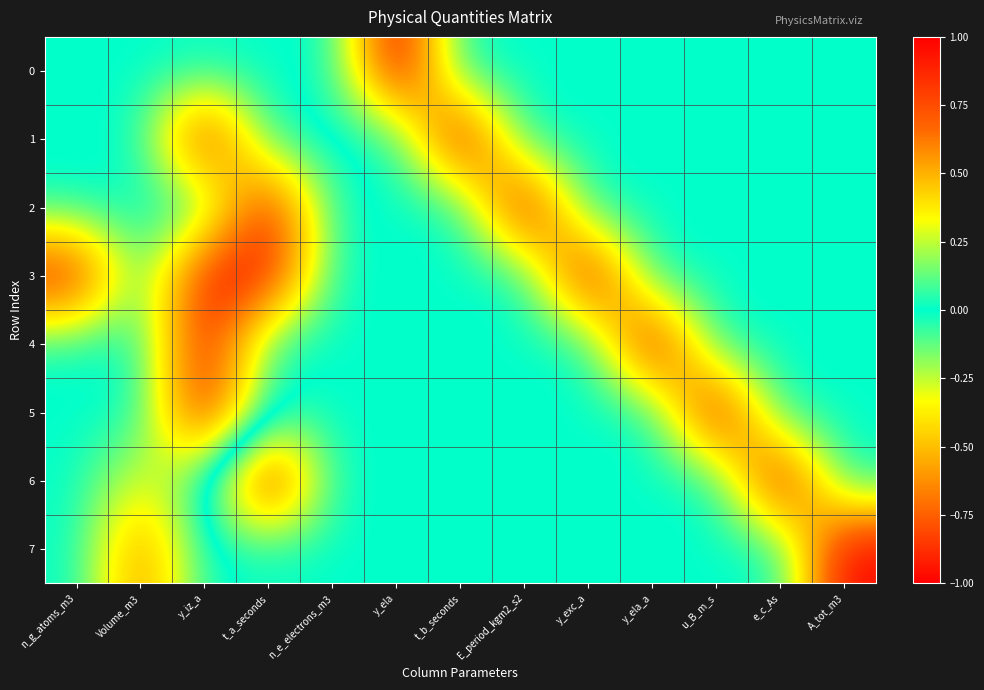

Reading left to right, list all the values displayed in this chart.

0: n_g_atoms_m3=0.0	Volume_m3=0.0	y_iz_a=0.0	t_a_seconds=0.0	n_e_electrons_m3=0.0	y_ela=1.0	t_b_seconds=0.0	E_period_kgm2_s2=0.0	y_exc_a=0.0	y_ela_a=0.0	u_B_m_s=0.0	e_c_As=0.0	A_tot_m3=0.0
1: n_g_atoms_m3=0.0	Volume_m3=0.0	y_iz_a=-1.0	t_a_seconds=0.0	n_e_electrons_m3=0.0	y_ela=0.0	t_b_seconds=1.0	E_period_kgm2_s2=0.0	y_exc_a=0.0	y_ela_a=0.0	u_B_m_s=0.0	e_c_As=0.0	A_tot_m3=0.0
2: n_g_atoms_m3=0.0	Volume_m3=0.0	y_iz_a=0.0	t_a_seconds=-1.0	n_e_electrons_m3=0.0	y_ela=0.0	t_b_seconds=0.0	E_period_kgm2_s2=1.0	y_exc_a=0.0	y_ela_a=0.0	u_B_m_s=0.0	e_c_As=0.0	A_tot_m3=0.0
3: n_g_atoms_m3=-1.0	Volume_m3=0.0	y_iz_a=-1.0	t_a_seconds=-1.0	n_e_electrons_m3=0.0	y_ela=0.0	t_b_seconds=0.0	E_period_kgm2_s2=0.0	y_exc_a=1.0	y_ela_a=0.0	u_B_m_s=0.0	e_c_As=0.0	A_tot_m3=0.0
4: n_g_atoms_m3=0.0	Volume_m3=0.0	y_iz_a=-1.0	t_a_seconds=0.0	n_e_electrons_m3=0.0	y_ela=0.0	t_b_seconds=0.0	E_period_kgm2_s2=0.0	y_exc_a=0.0	y_ela_a=1.0	u_B_m_s=0.0	e_c_As=0.0	A_tot_m3=0.0
5: n_g_atoms_m3=0.0	Volume_m3=0.0	y_iz_a=-1.0	t_a_seconds=0.0	n_e_electrons_m3=0.0	y_ela=0.0	t_b_seconds=0.0	E_period_kgm2_s2=0.0	y_exc_a=0.0	y_ela_a=0.0	u_B_m_s=1.0	e_c_As=0.0	A_tot_m3=0.0
6: n_g_atoms_m3=0.0	Volume_m3=-0.3	y_iz_a=0.0	t_a_seconds=1.0	n_e_electrons_m3=0.0	y_ela=0.0	t_b_seconds=0.0	E_period_kgm2_s2=0.0	y_exc_a=0.0	y_ela_a=0.0	u_B_m_s=0.0	e_c_As=1.0	A_tot_m3=0.0
7: n_g_atoms_m3=0.0	Volume_m3=-0.7	y_iz_a=0.0	t_a_seconds=0.0	n_e_electrons_m3=0.0	y_ela=0.0	t_b_seconds=0.0	E_period_kgm2_s2=0.0	y_exc_a=0.0	y_ela_a=0.0	u_B_m_s=0.0	e_c_As=0.0	A_tot_m3=1.0